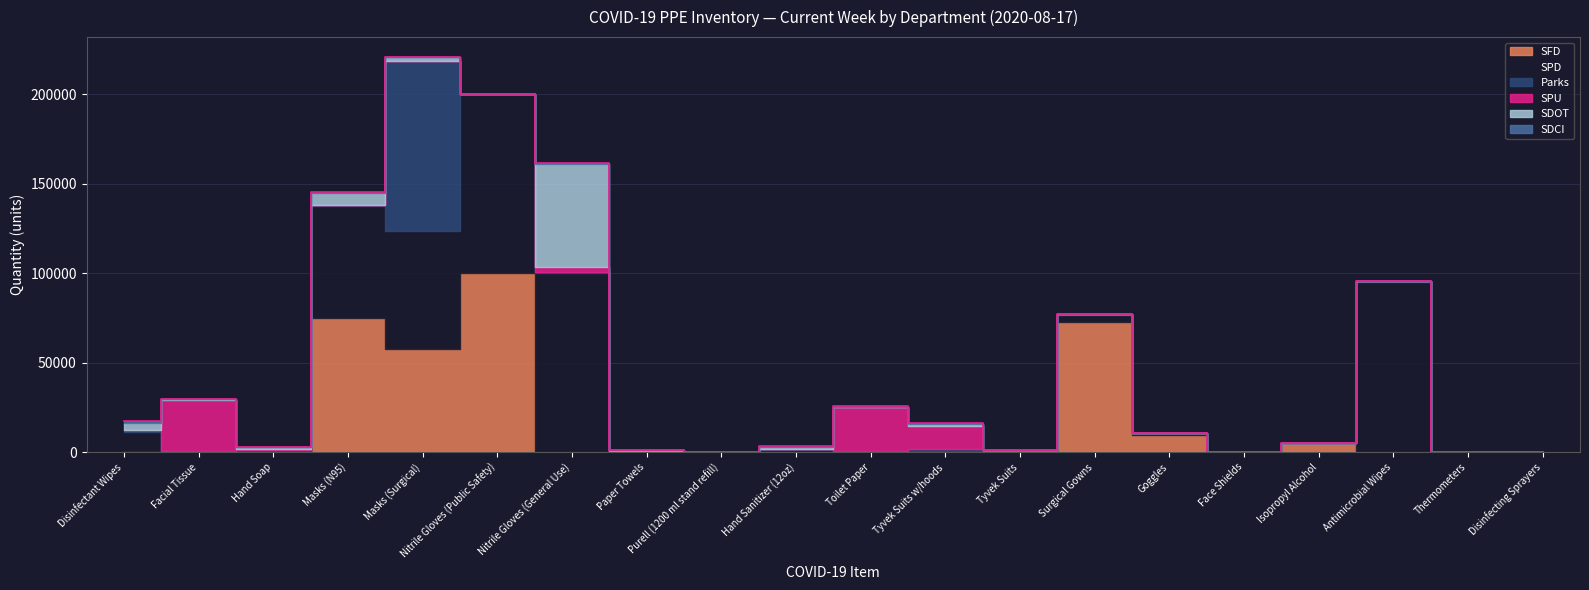

List the series in order of their peak value, highest first.

SPD, SFD, Parks, SDOT, SPU, SDCI